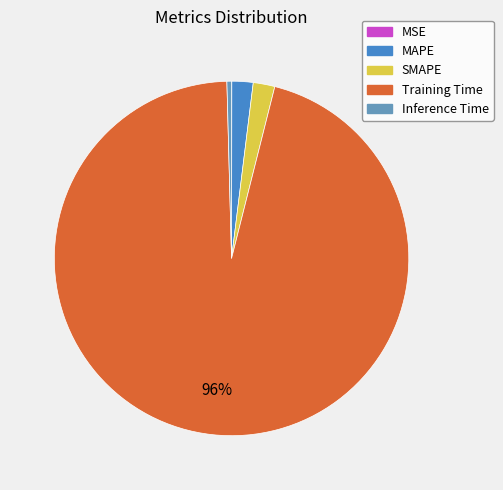

The MAPE slice represents 2% of the pie. True or false?

True